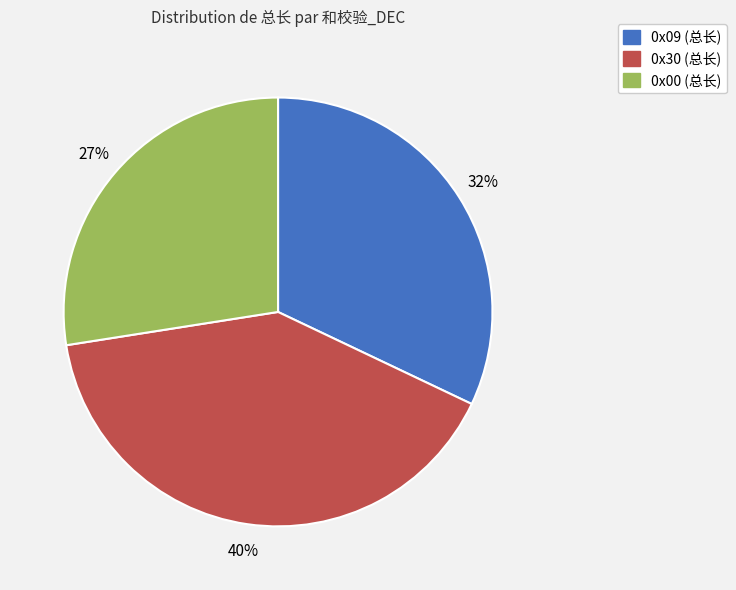

Is 0x30 the majority of the pie?

No